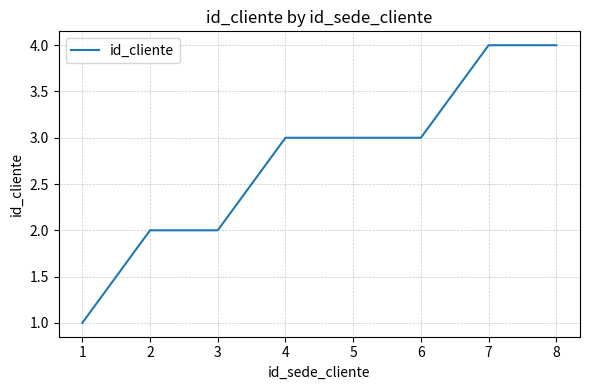

What is the sum of all values?

22